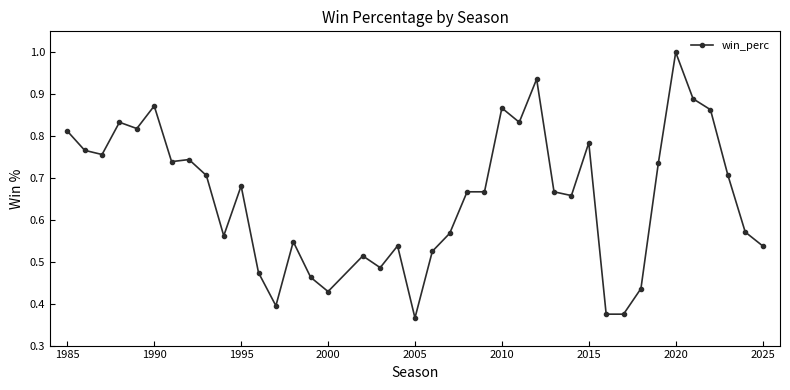

What is the sum of all values?

26.2